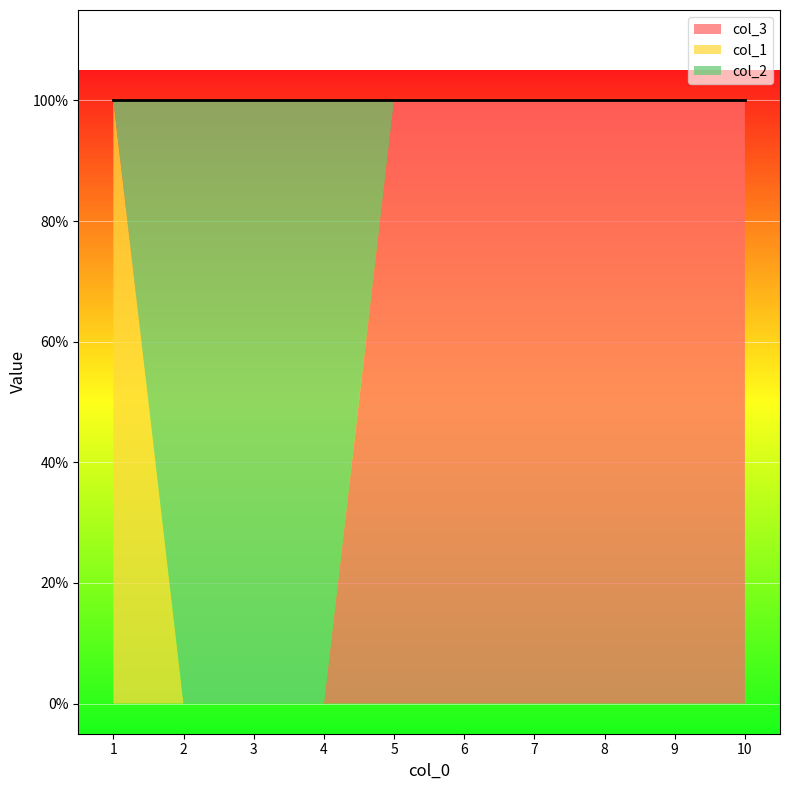

At which label does col_3 reach its peak?

5